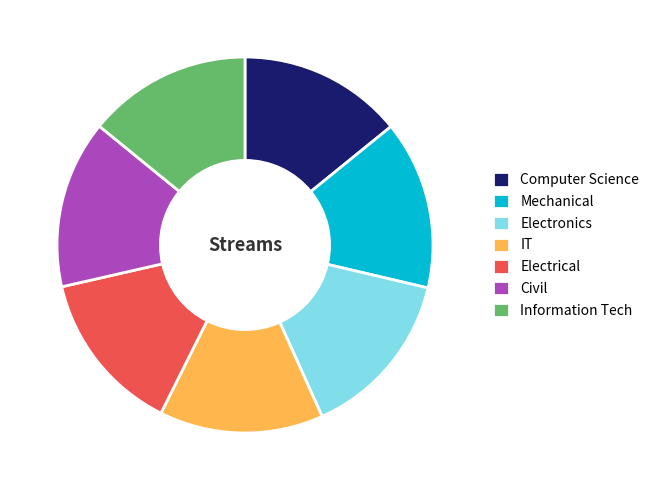

Does Civil account for over 50% of the chart?

No